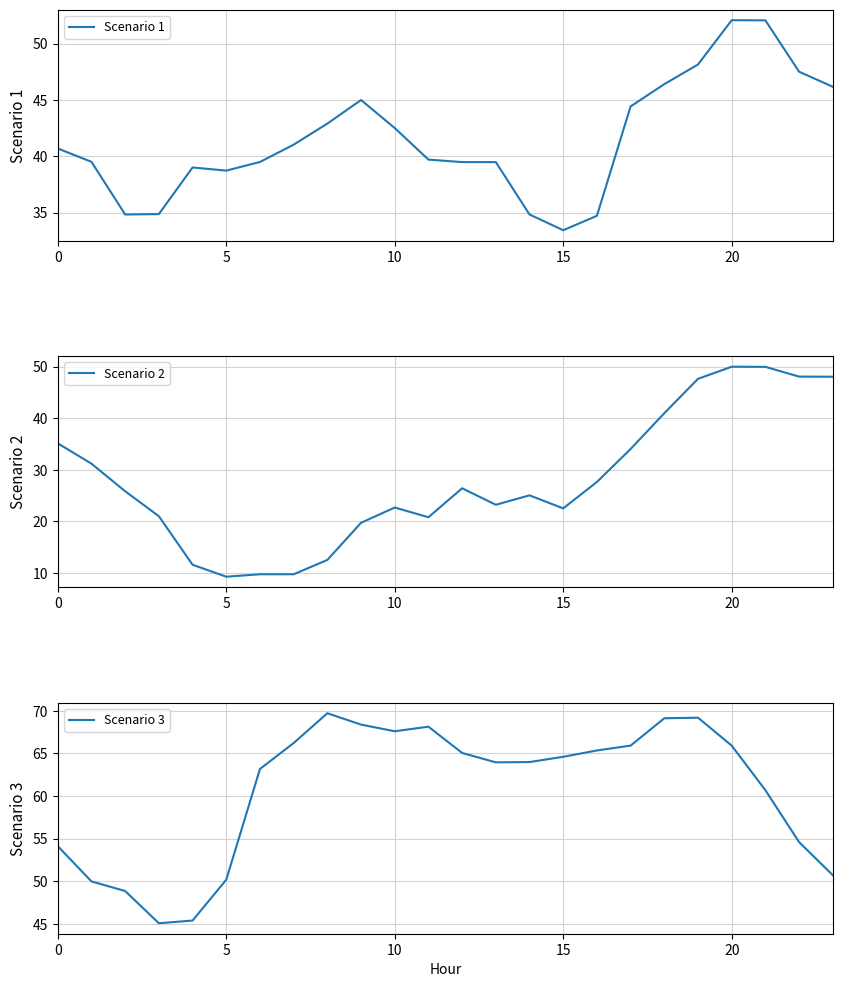

What is the average value of the Scenario 1 series?

41.5